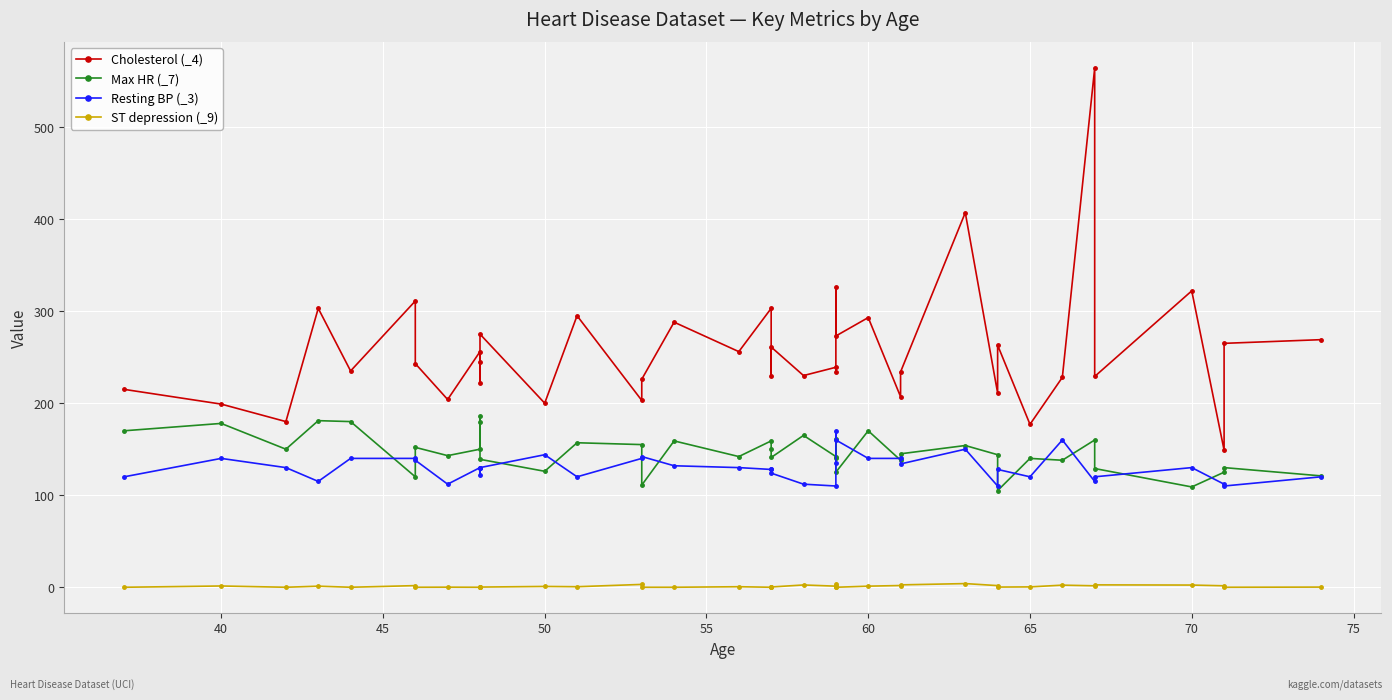

Which series has the largest total across all categories?

Cholesterol (_4)